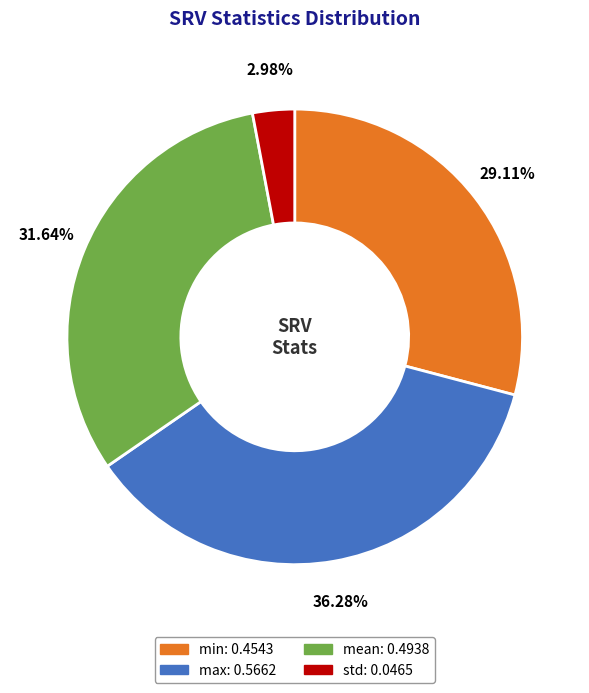

How many slices are in this pie chart?

4